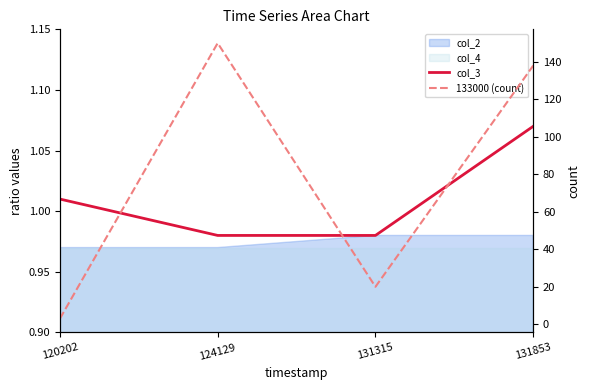

Reading left to right, what are all the values shown in this chart?

col_3: 1.0	1.0	1.0	1.1
133000 (count): 3.0	150.0	20.0	138.0